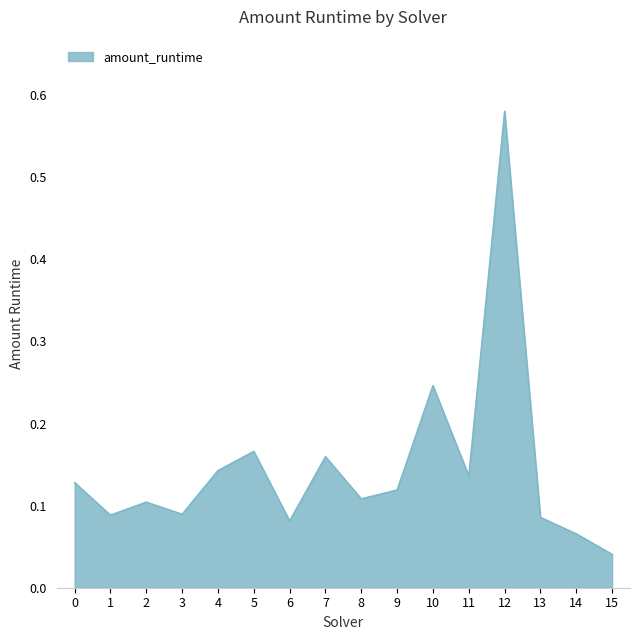

Which label corresponds to the smallest value in the chart?

15